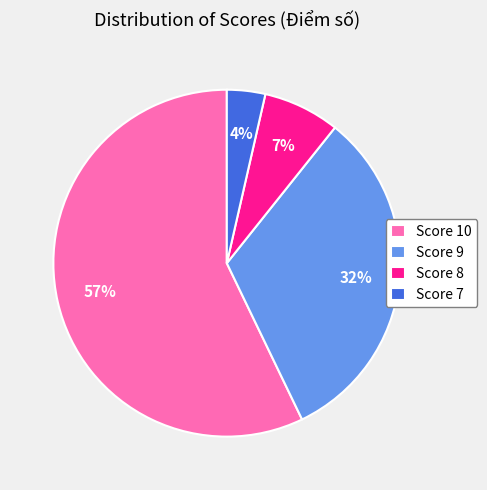

To the nearest percent, what is the combined percentage of Score 8 and Score 9?

39%